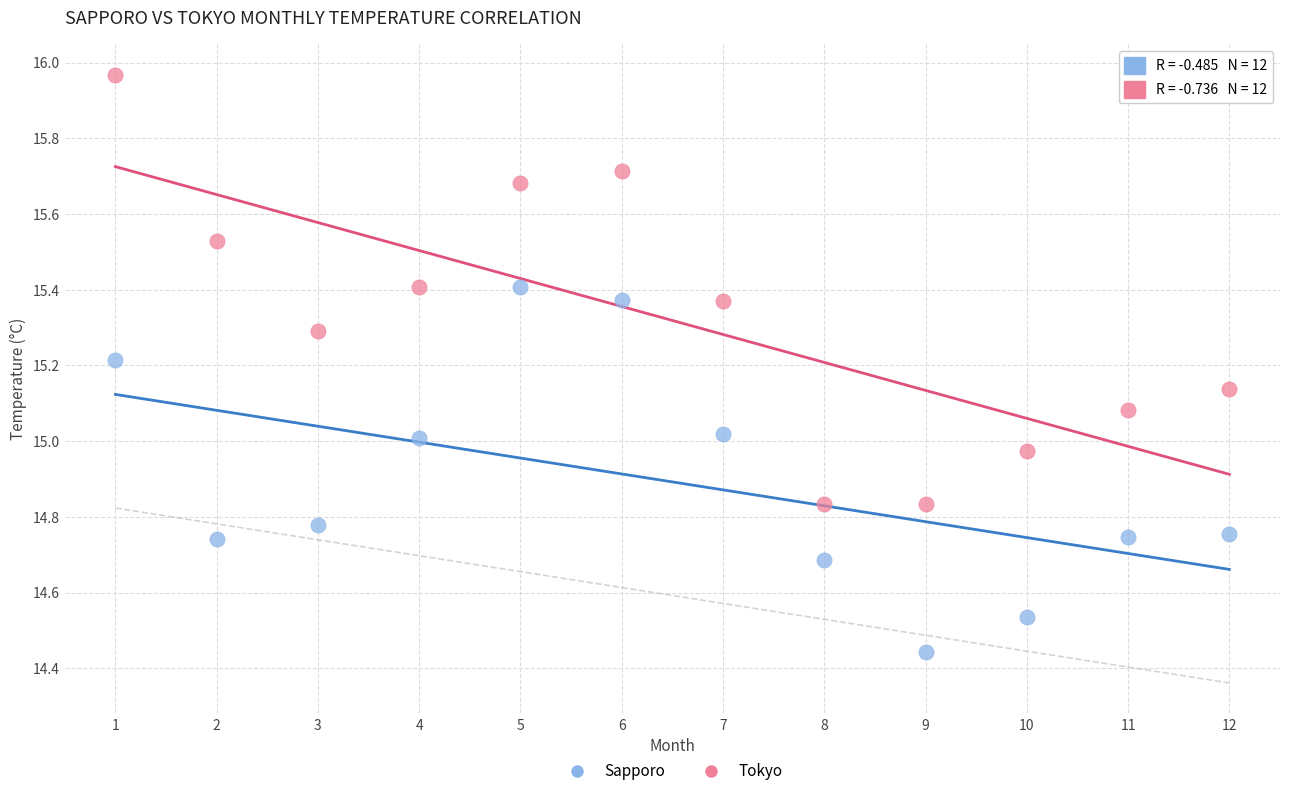

Which series has the widest spread of Y values?

Tokyo